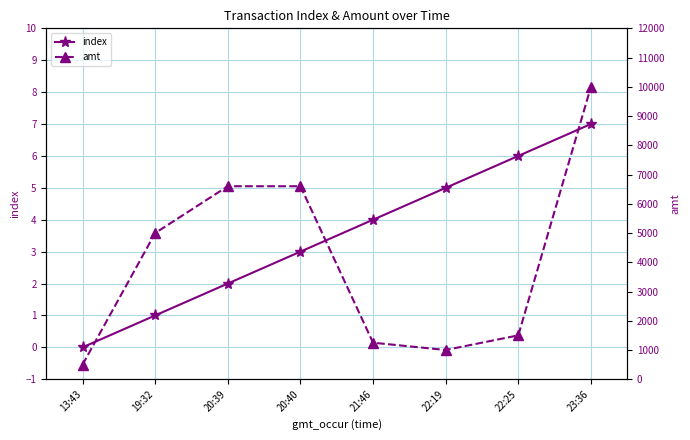

Count the number of data series in this chart.

2